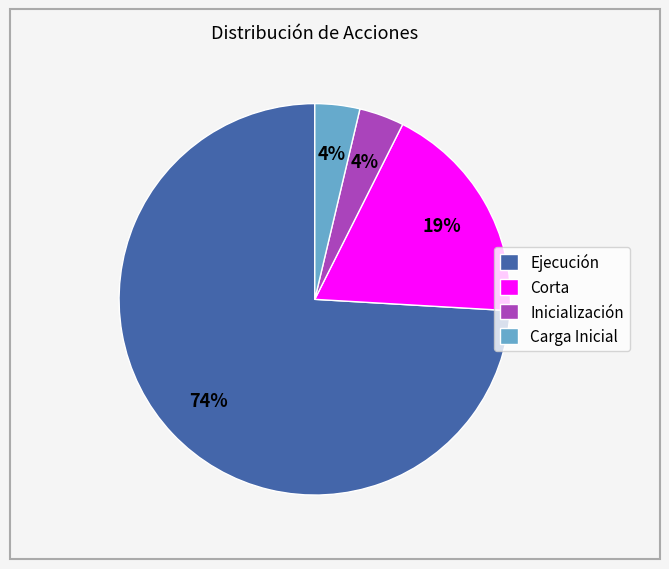

How many segments does this pie chart have?

4